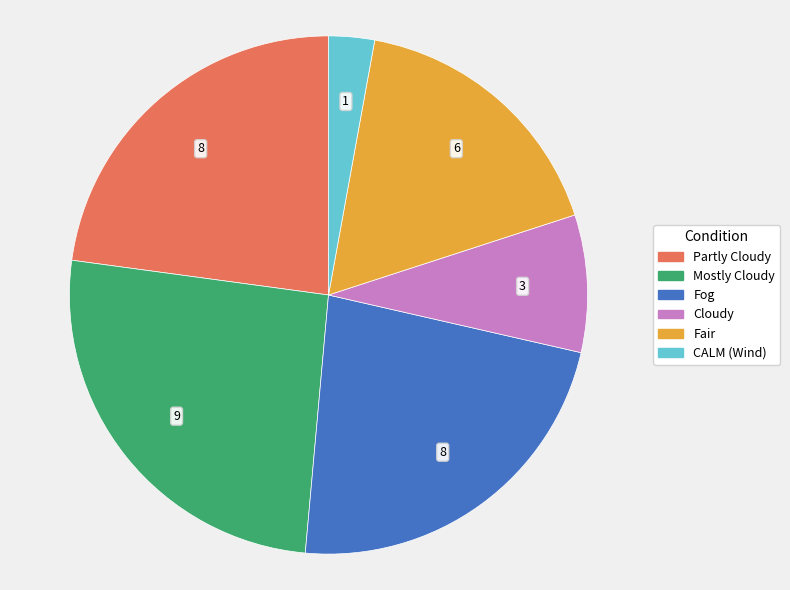

Is it true that Fog is 37% of the pie?

False